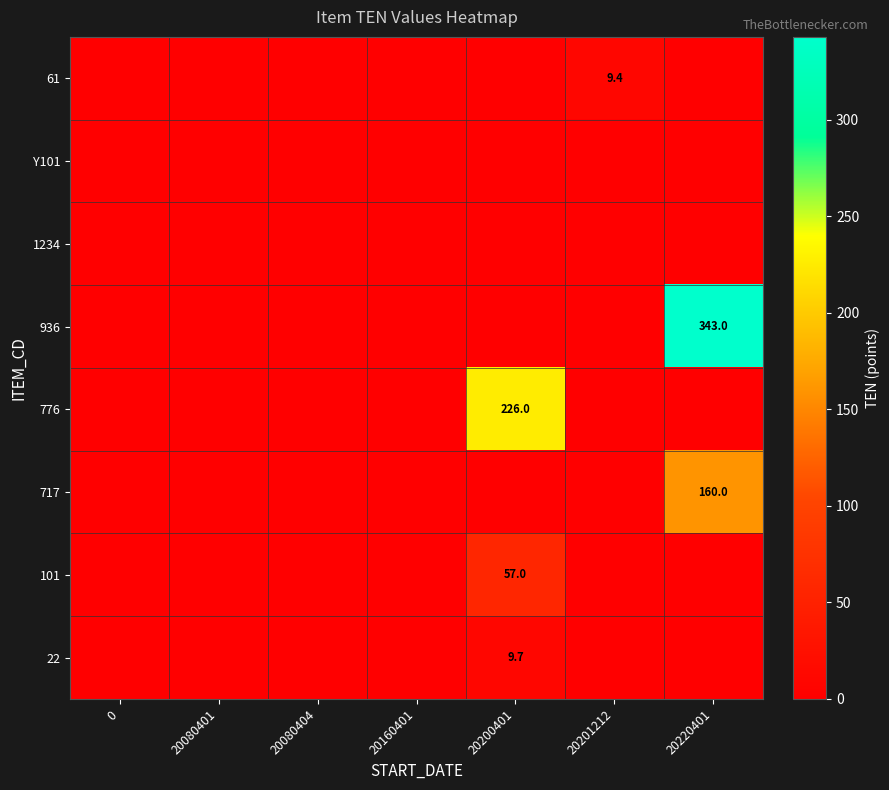

The value of 22 at 20200401 is 17.4. True or false?

False